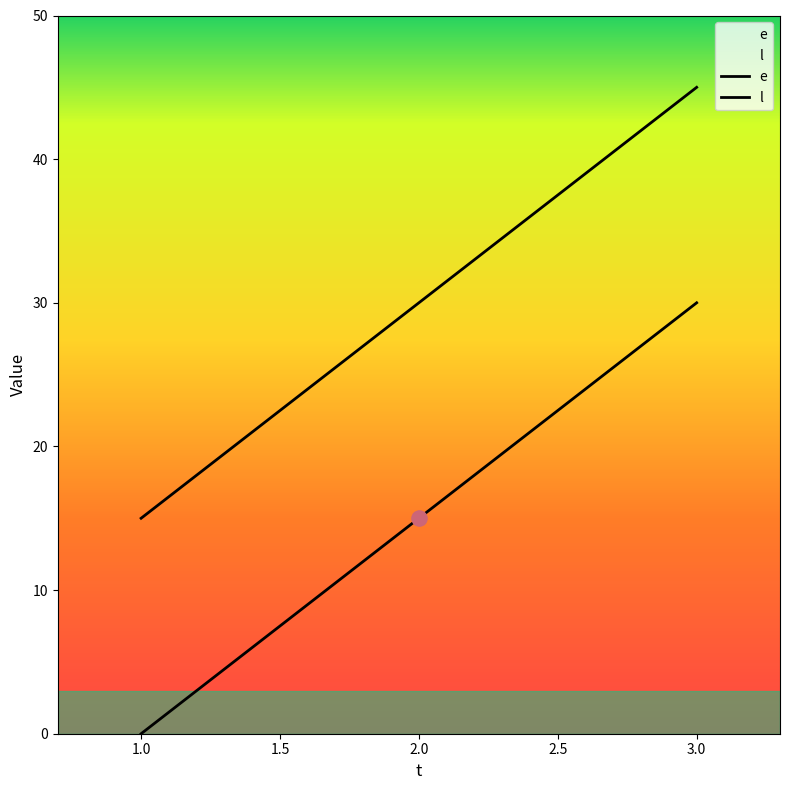

Which series has the largest total across all categories?

l